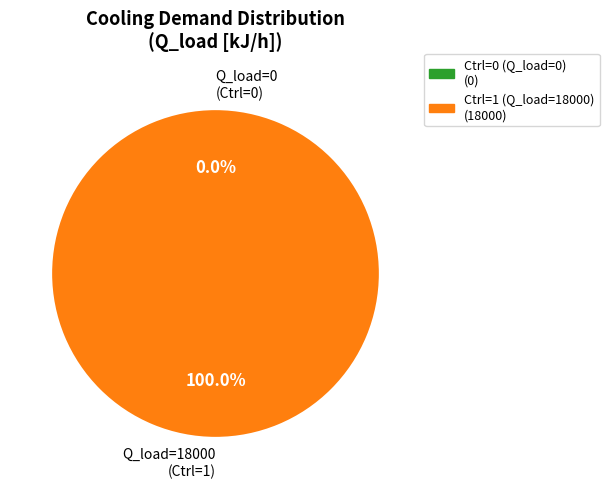

Between 18000 and 0, which is larger?

18000